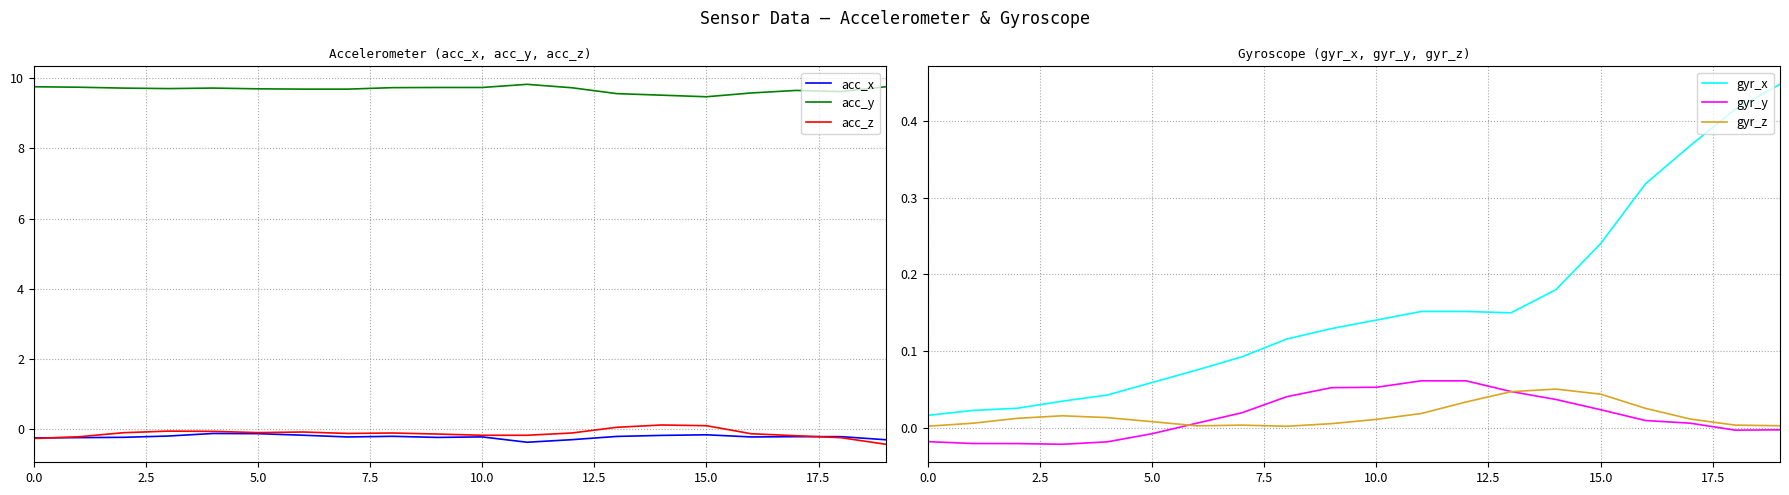

What is the maximum value shown in the chart?

9.8